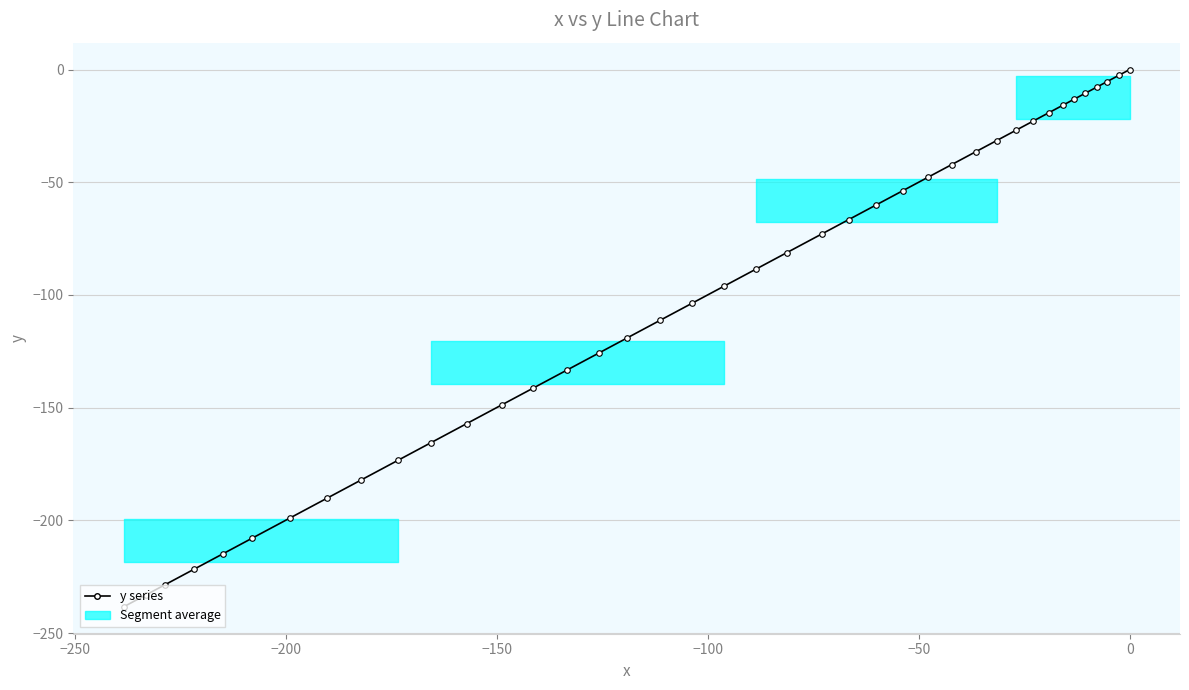

What is the value of the 31st point from the left?

-27.0